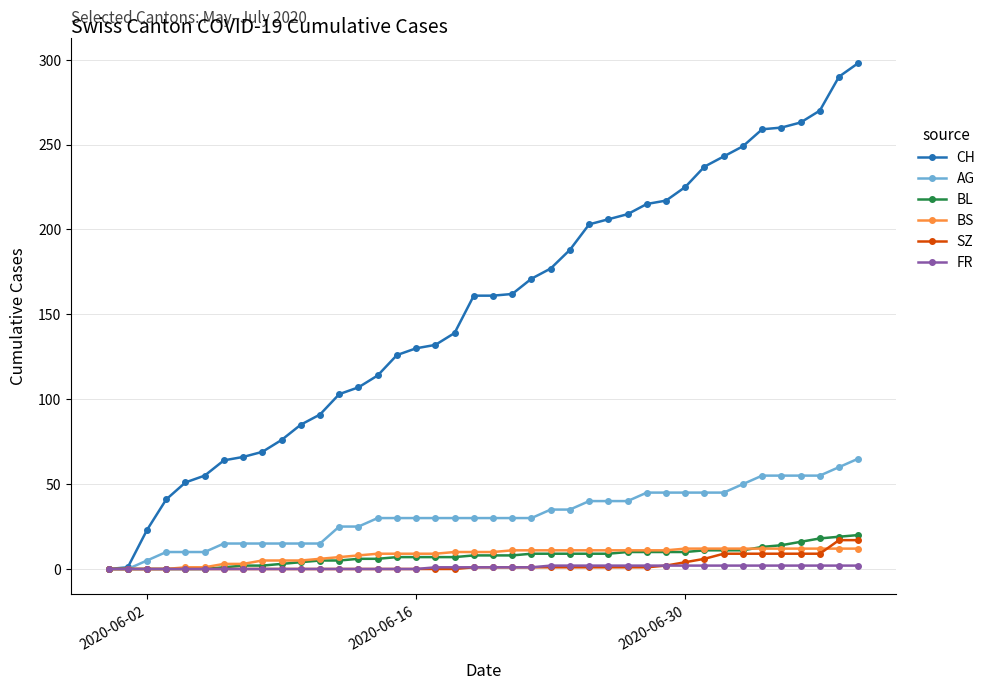

List the series in order of their peak value, lowest first.

FR, BS, SZ, BL, AG, CH